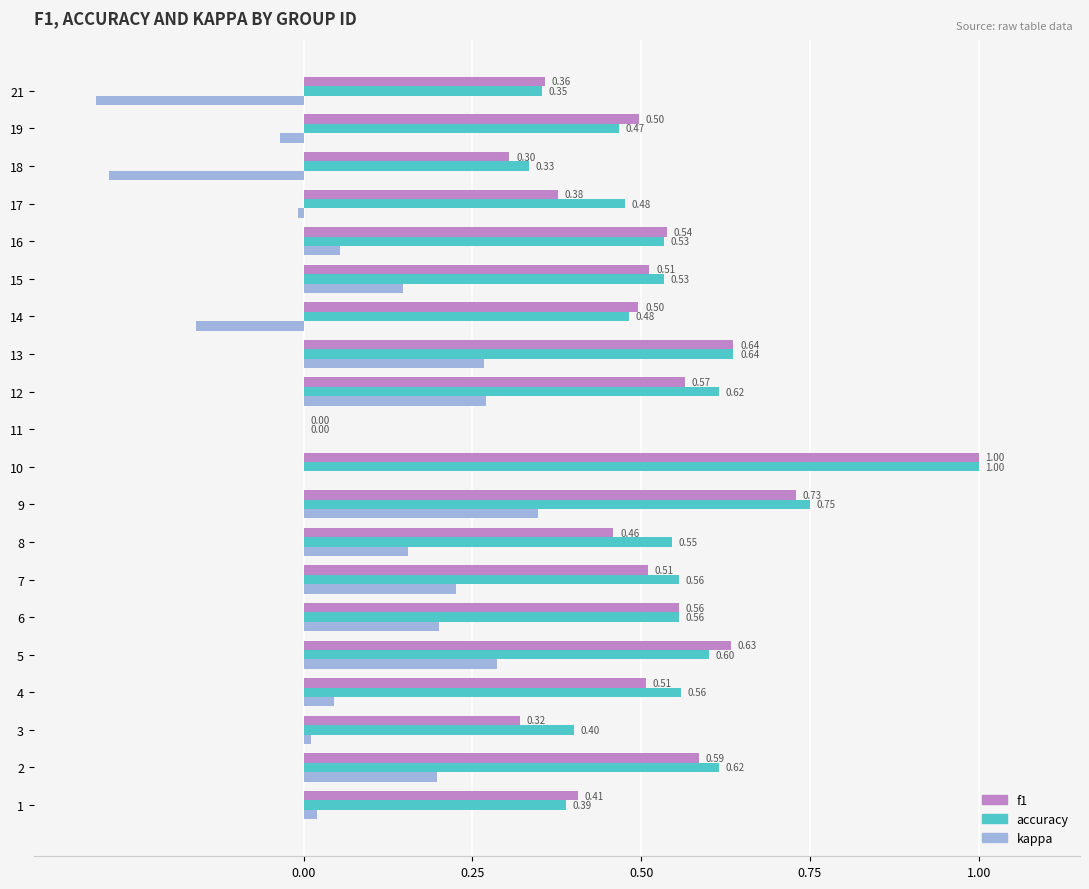

What is the sum of all kappa values?

1.4